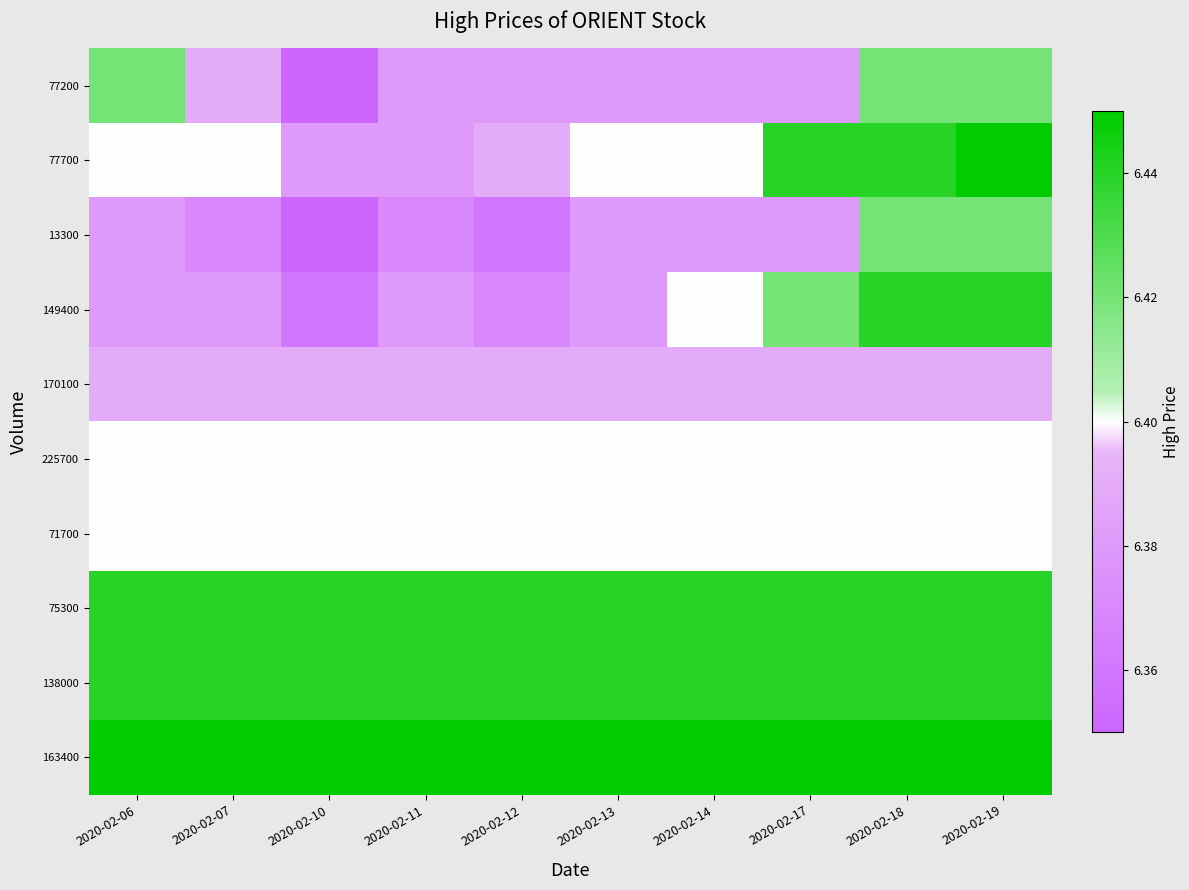

Rank the series at 2020-02-14 from lowest to highest value.

77200, 13300, 170100, 77700, 149400, 225700, 71700, 75300, 138000, 163400